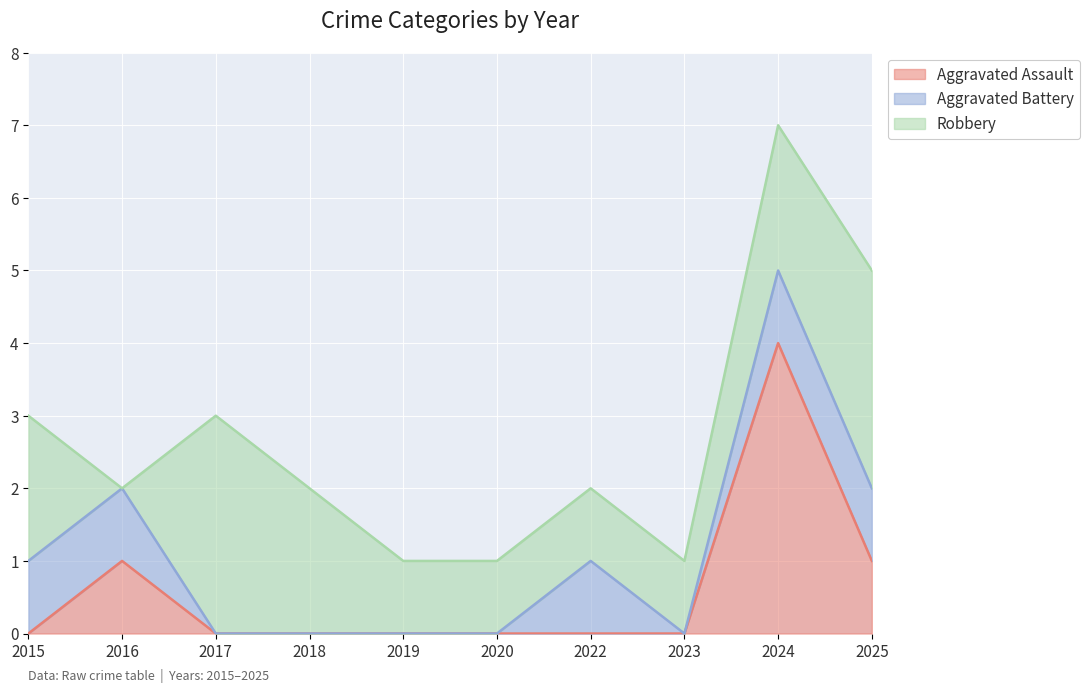

Which series has the largest total across all categories?

Robbery